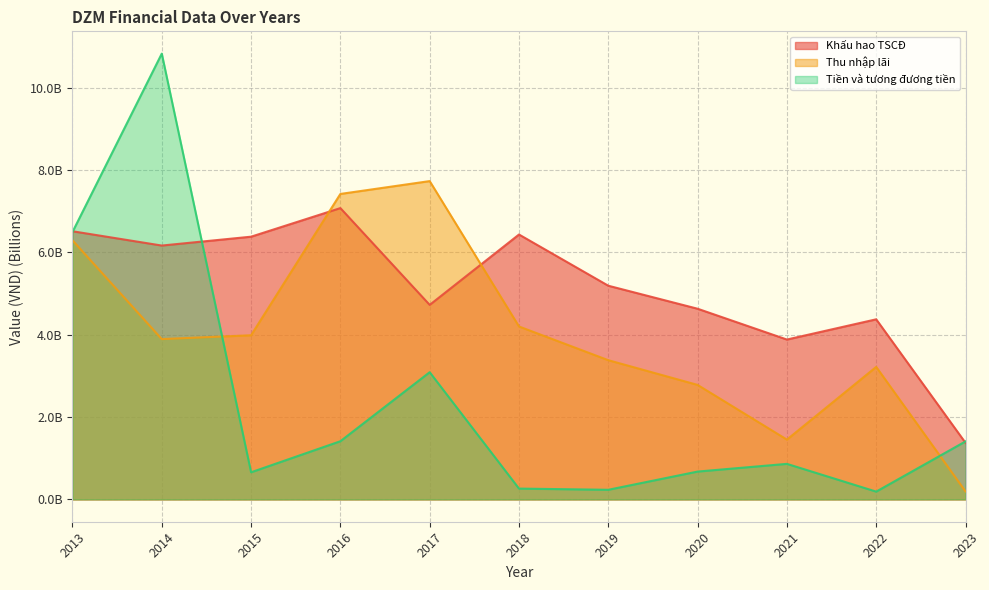

What is the sum of all Khấu hao TSCĐ values?

56.8